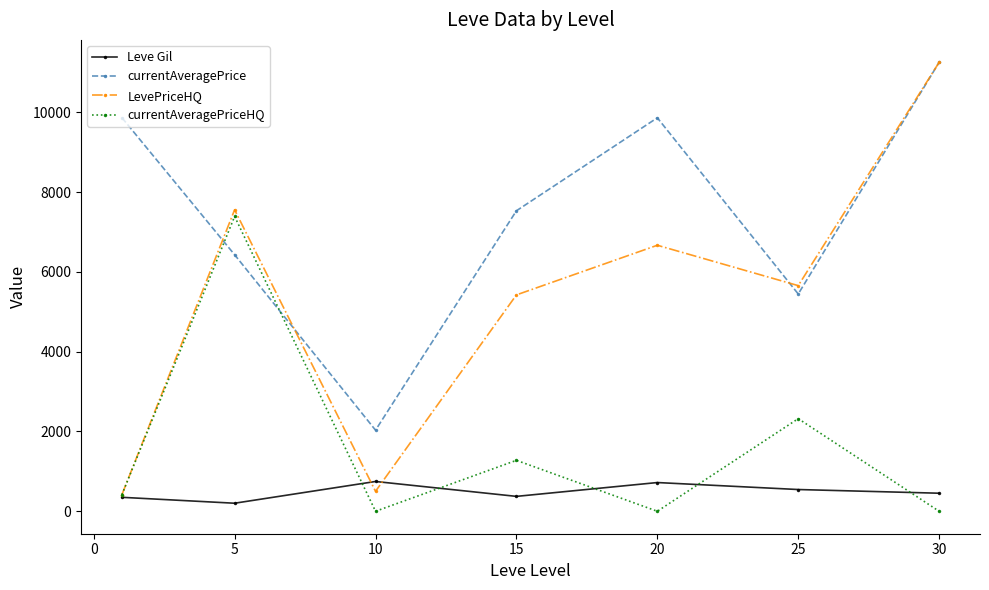

Which series has the largest total across all categories?

currentAveragePrice